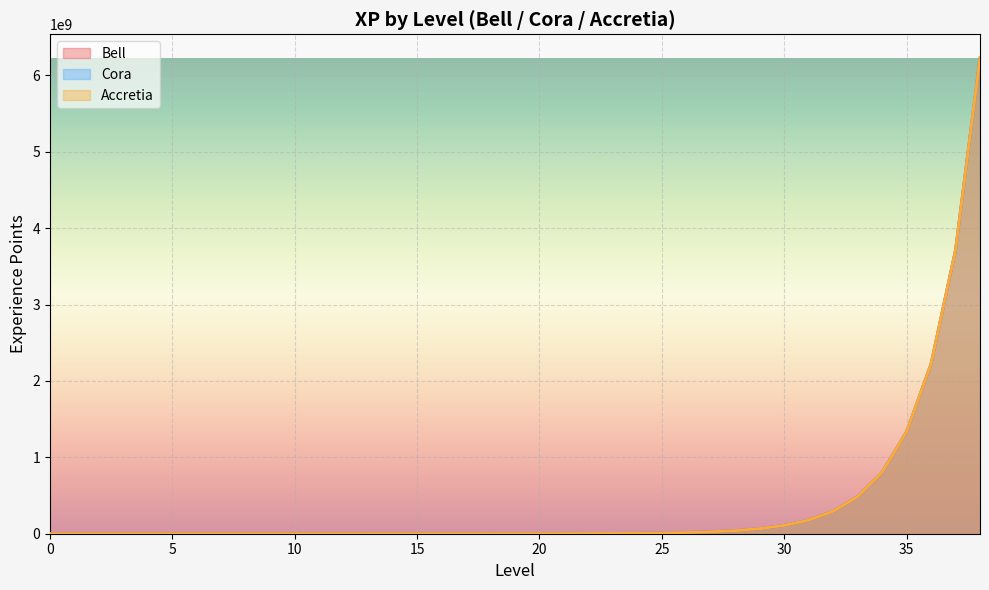

What is the average value of the Accretia series?

398652883